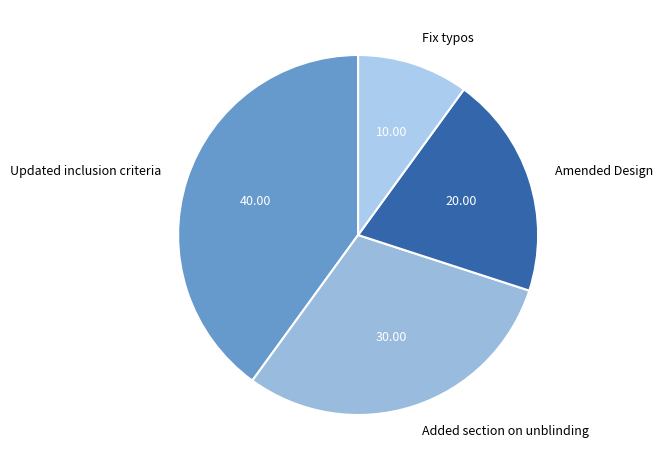

Is Fix typos the majority of the pie?

No